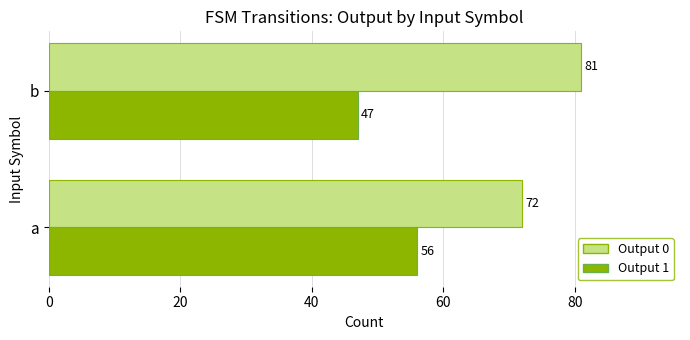

What is the difference between the maximum and minimum values in the Output 1 series?

9